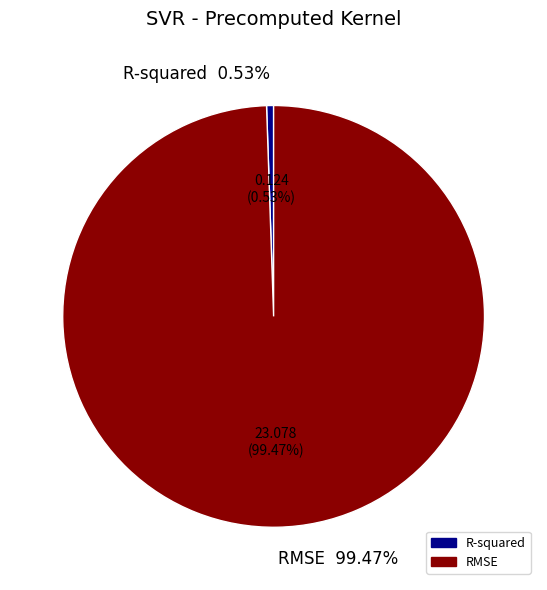

To the nearest percent, what is the combined percentage of R-squared and RMSE?

100%